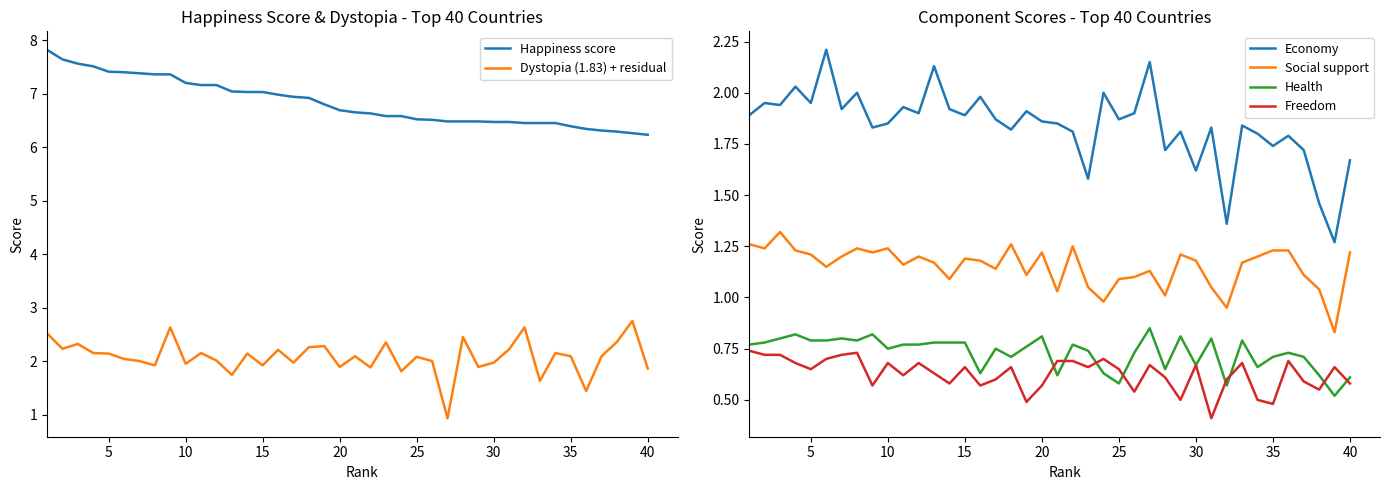

The Happiness score series shows 6.7 at 20. True or false?

True